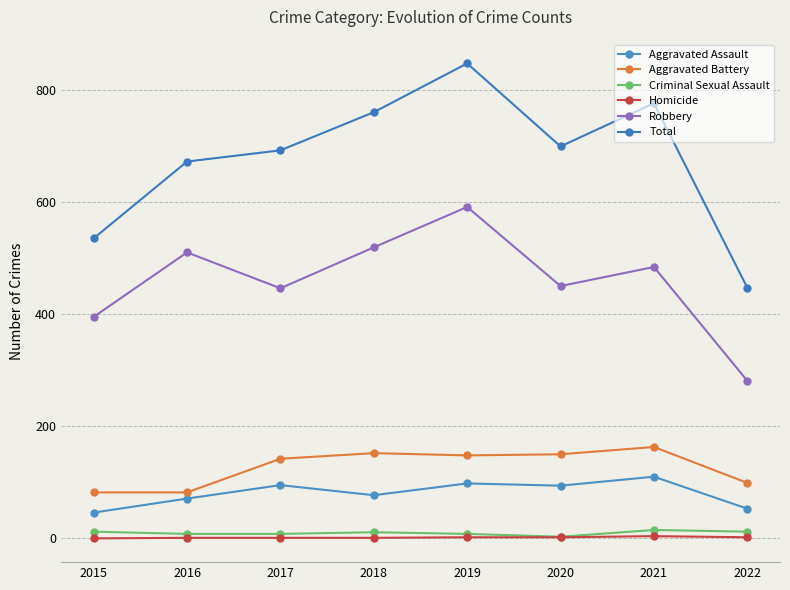

What is the value of the Homicide point at the 7th from the left?

4